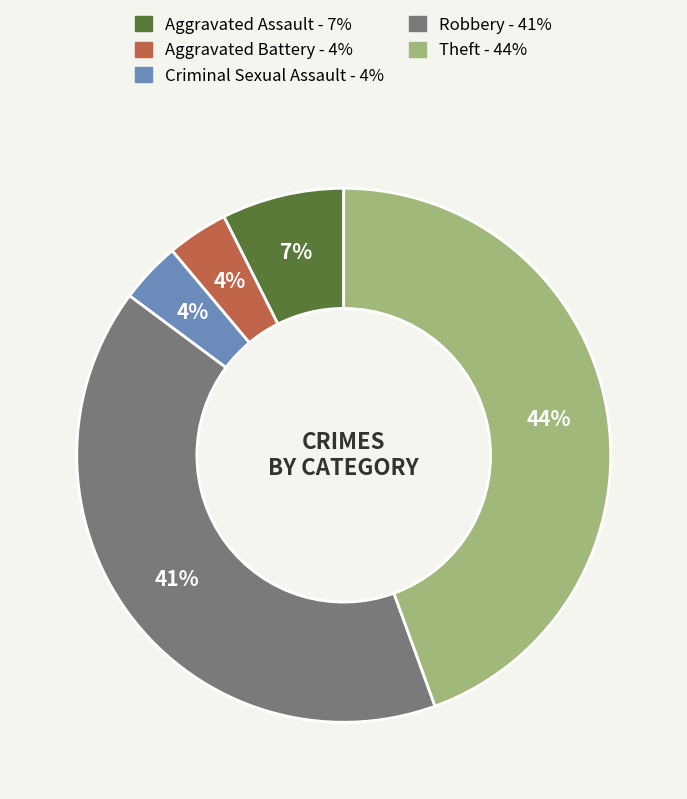

How many slices are in this pie chart?

5